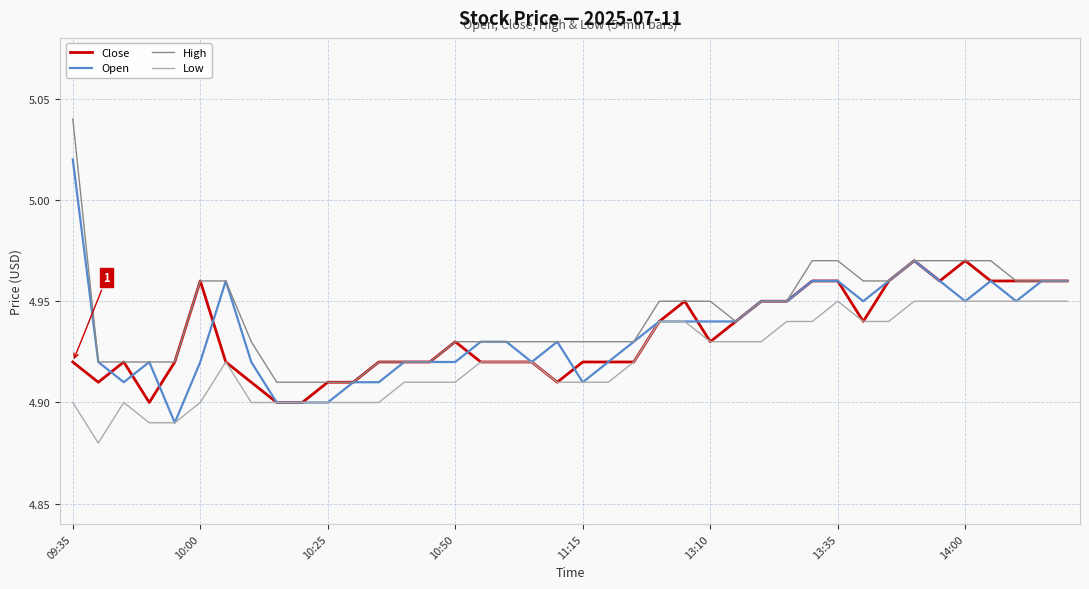

List the series in order of their peak value, lowest first.

Low, Close, Open, High